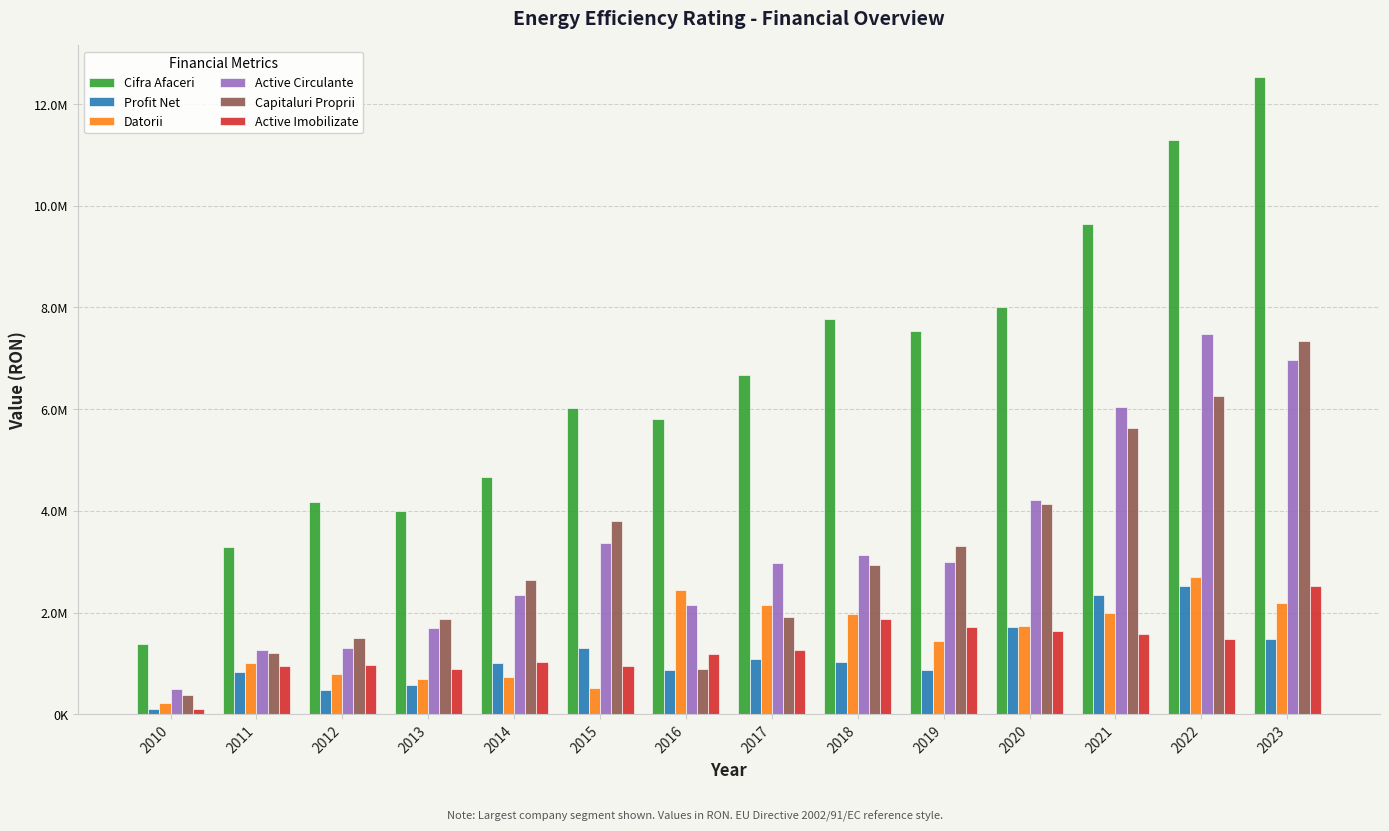

Does the chart contain stacked bars?

No